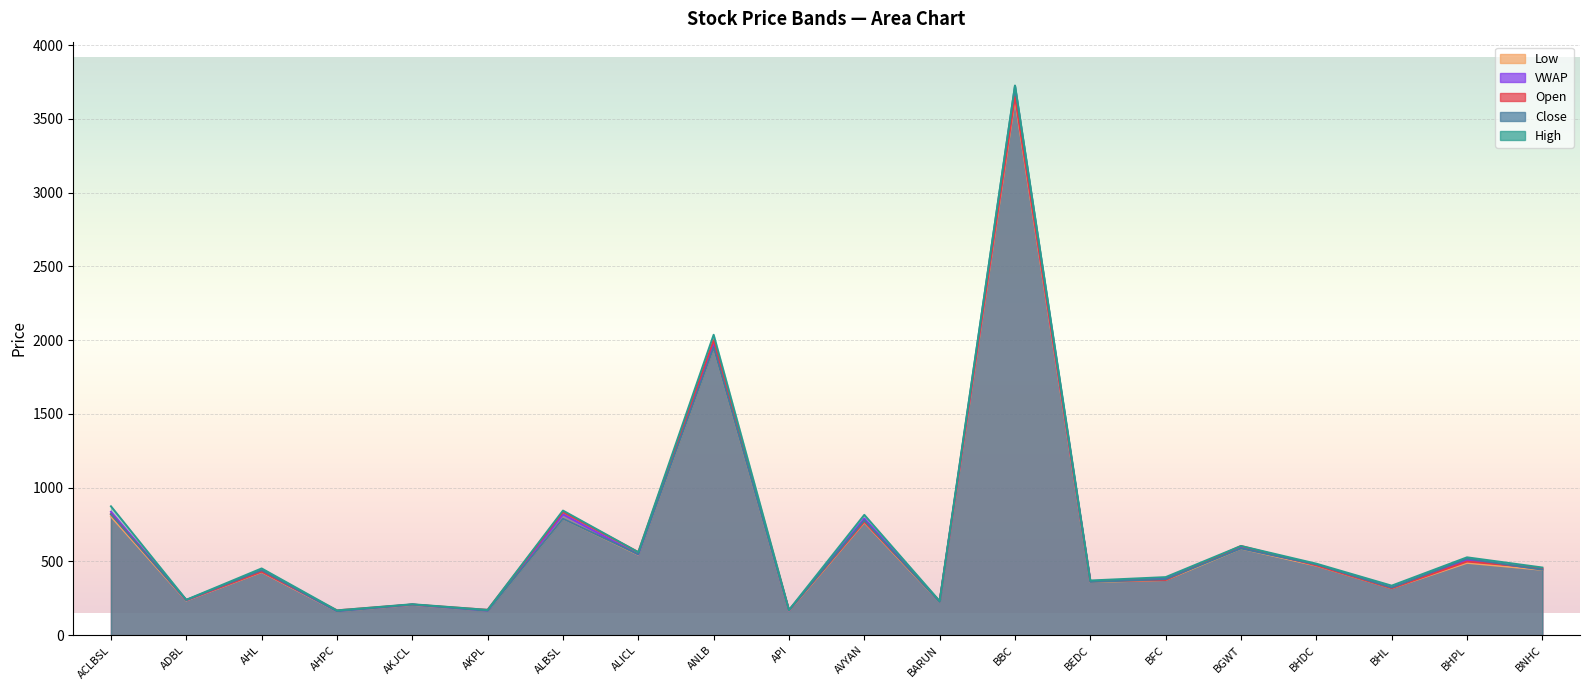

True or false: High and Low cross at least once.

False